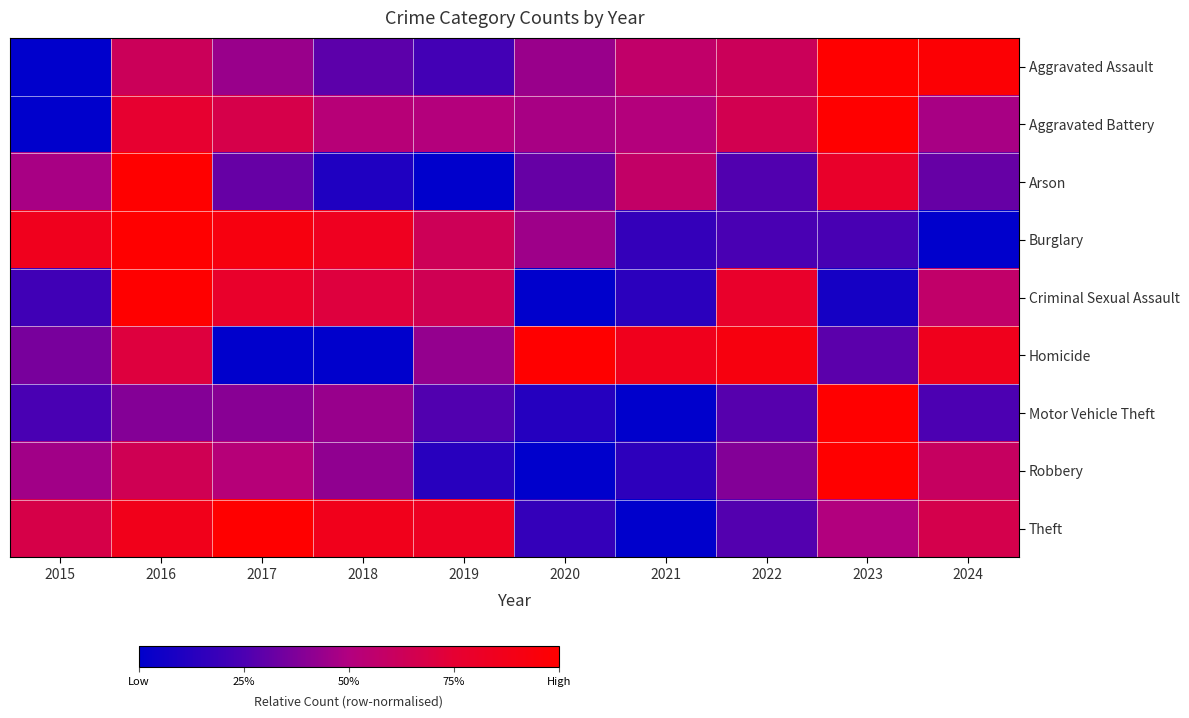

Reading left to right, transcribe all the data shown in this chart.

Aggravated Assault: 2015=0.0	2016=0.6	2017=0.4	2018=0.3	2019=0.2	2020=0.4	2021=0.6	2022=0.6	2023=1.0	2024=1.0
Aggravated Battery: 2015=0.0	2016=0.8	2017=0.7	2018=0.5	2019=0.5	2020=0.5	2021=0.5	2022=0.7	2023=1.0	2024=0.5
Arson: 2015=0.5	2016=1.0	2017=0.3	2018=0.1	2019=0.0	2020=0.3	2021=0.6	2022=0.3	2023=0.8	2024=0.3
Burglary: 2015=0.9	2016=1.0	2017=0.9	2018=0.8	2019=0.6	2020=0.5	2021=0.2	2022=0.2	2023=0.2	2024=0.0
Criminal Sexual Assault: 2015=0.2	2016=1.0	2017=0.8	2018=0.7	2019=0.6	2020=0.0	2021=0.1	2022=0.8	2023=0.1	2024=0.6
Homicide: 2015=0.4	2016=0.7	2017=0.0	2018=0.0	2019=0.4	2020=1.0	2021=0.9	2022=0.9	2023=0.3	2024=0.9
Motor Vehicle Theft: 2015=0.2	2016=0.4	2017=0.4	2018=0.4	2019=0.3	2020=0.1	2021=0.0	2022=0.3	2023=1.0	2024=0.3
Robbery: 2015=0.5	2016=0.6	2017=0.5	2018=0.4	2019=0.1	2020=0.0	2021=0.2	2022=0.4	2023=1.0	2024=0.6
Theft: 2015=0.7	2016=0.9	2017=1.0	2018=0.9	2019=0.8	2020=0.2	2021=0.0	2022=0.3	2023=0.5	2024=0.7